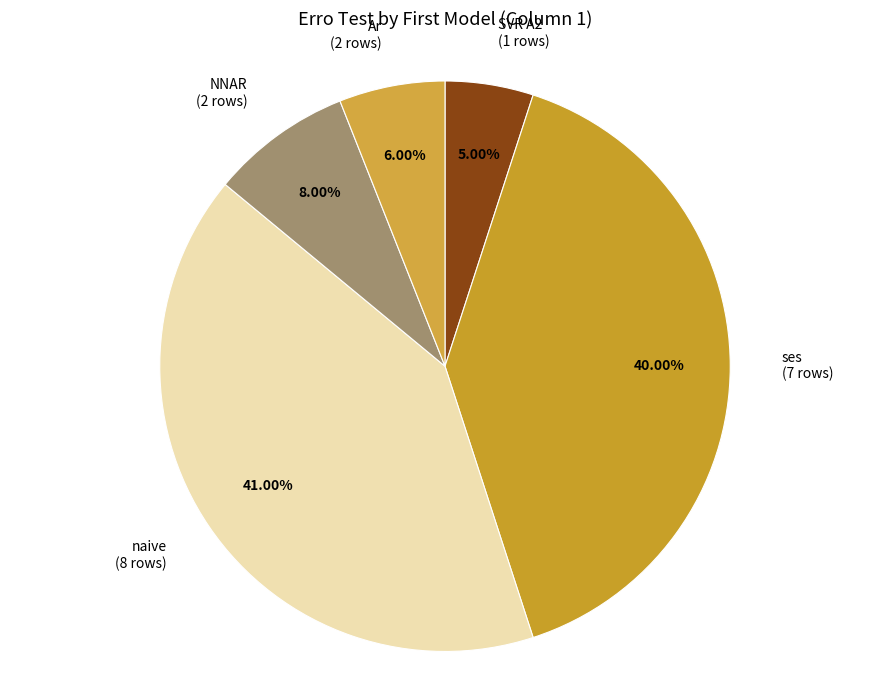

Rank the categories by value from highest to lowest.

naive (8 rows), ses (7 rows), NNAR (2 rows), Ar (2 rows), SVR A2 (1 rows)